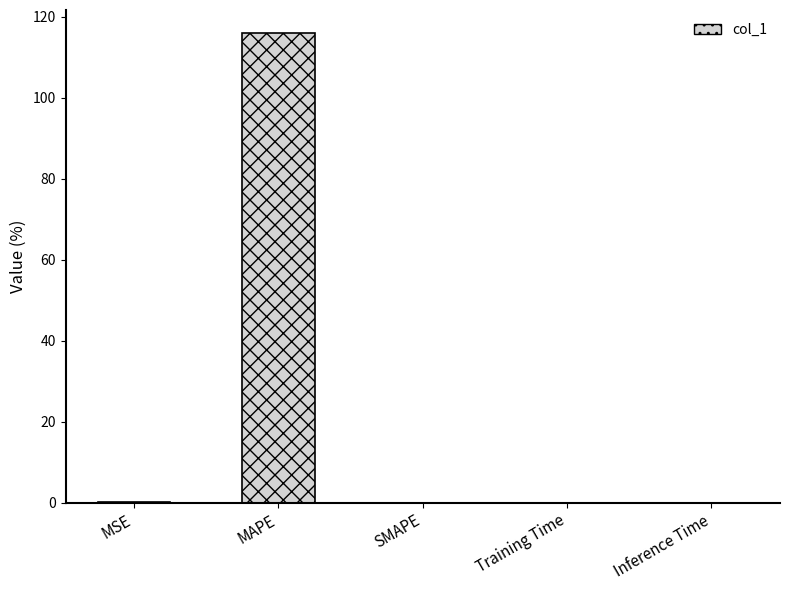

True or false: the data shows 0.0 at Inference Time.

False